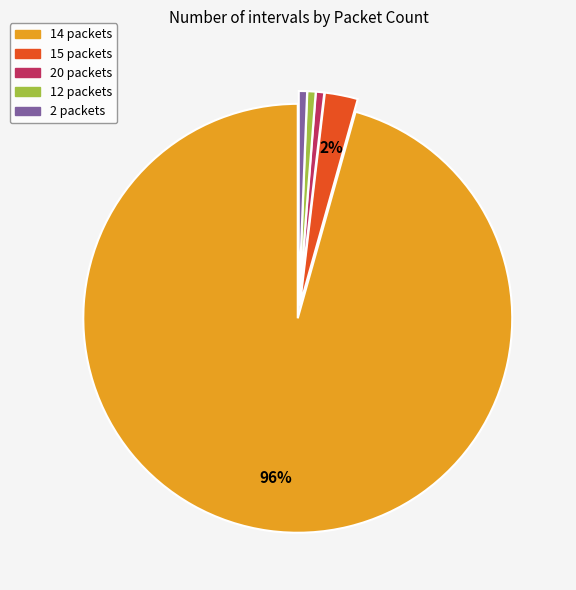

What is the largest slice in the pie chart?

14 packets